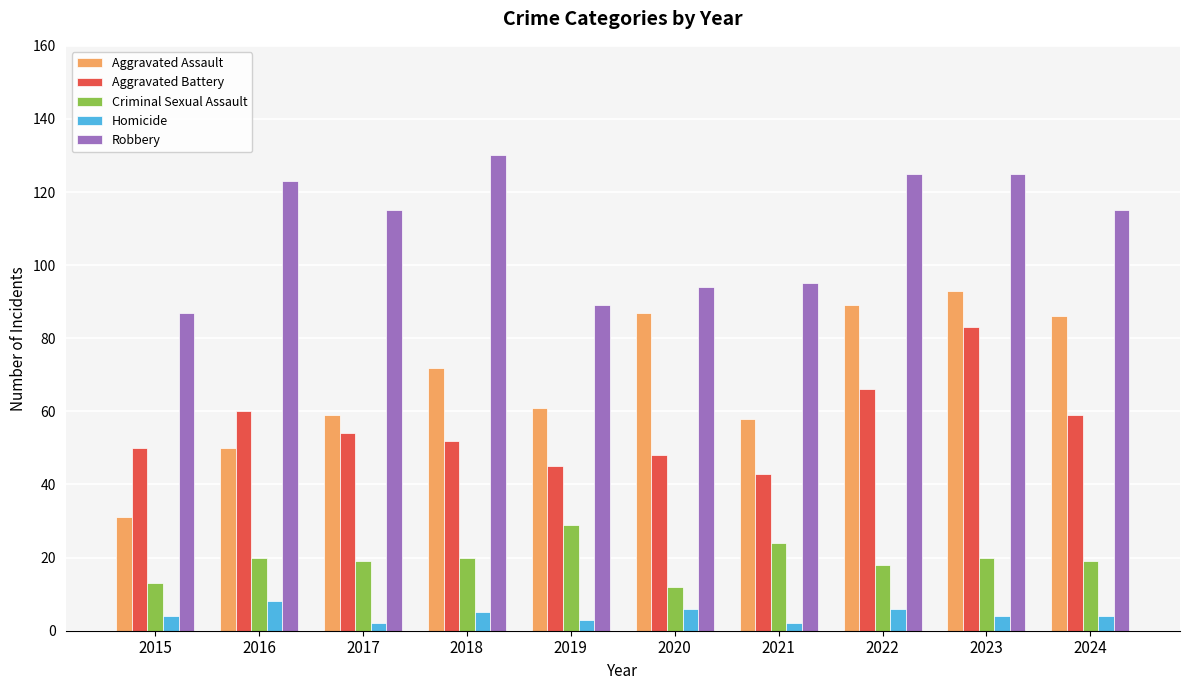

What is the total value across all series at 2019?

227